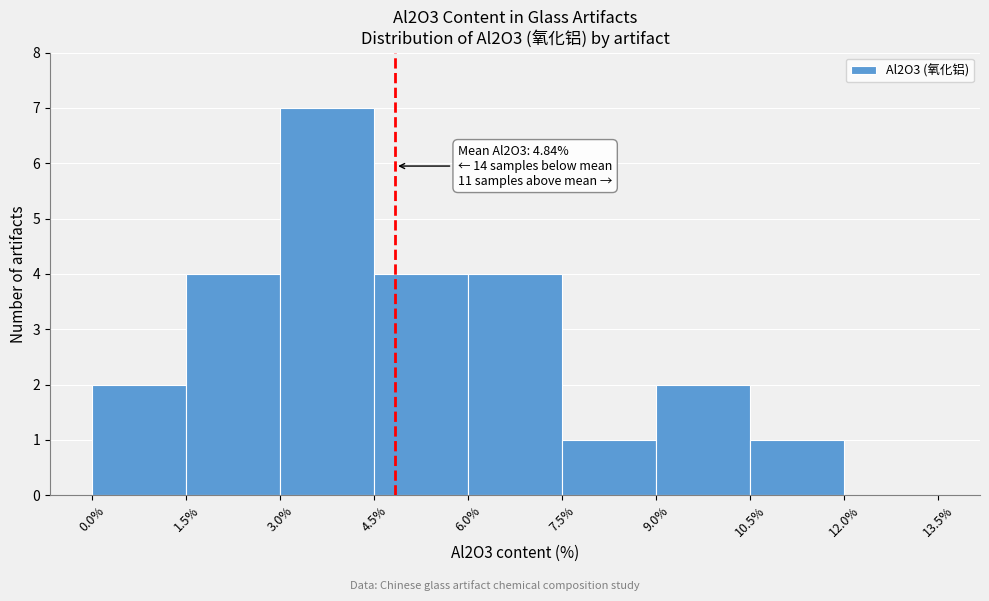

Which range on the x-axis has the tallest bar?

3.0% to 4.5%